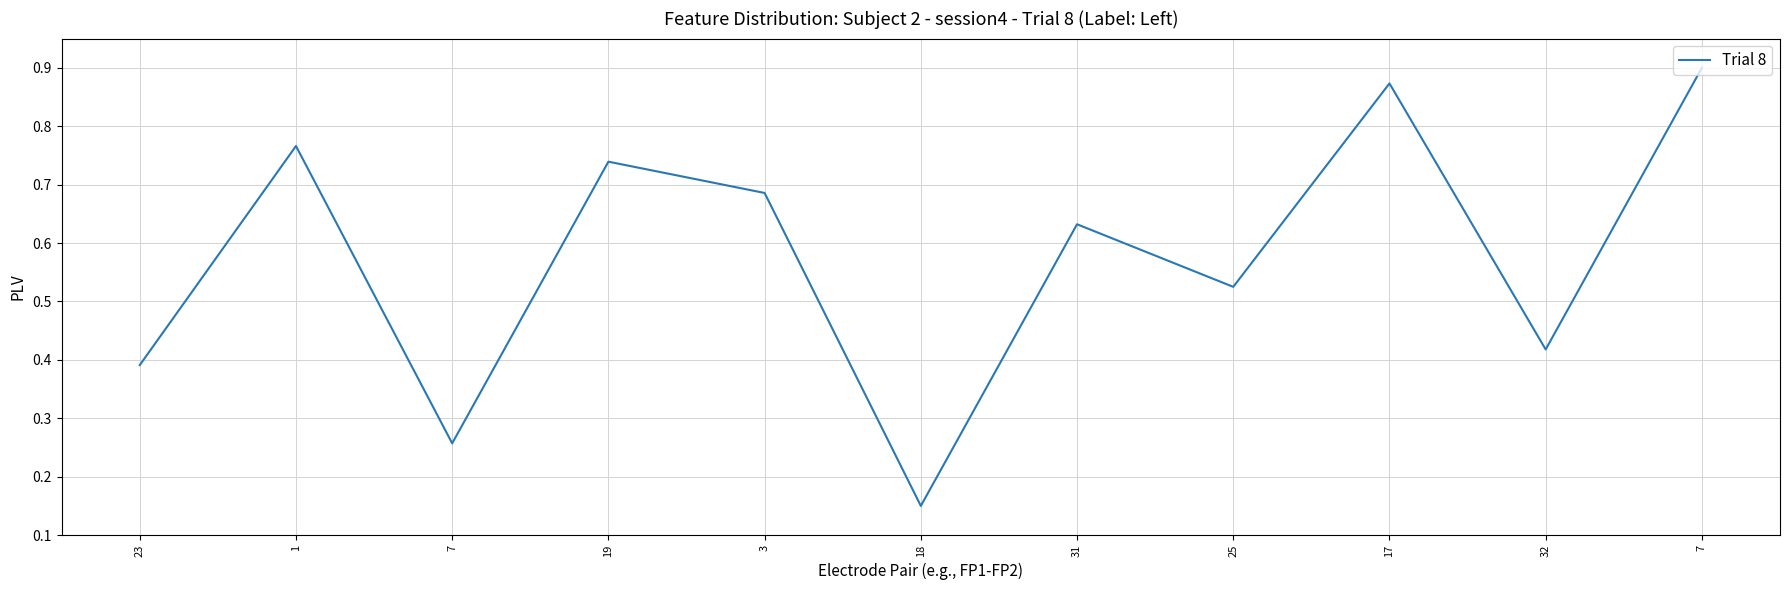

What is the label of the 1st point from the right?

7